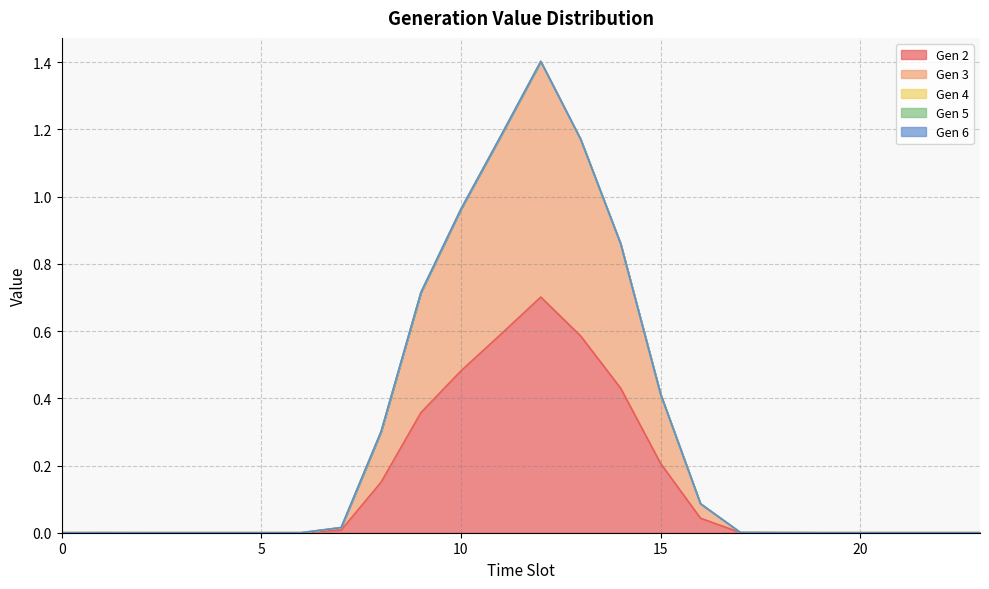

How many lines are shown in the chart?

5